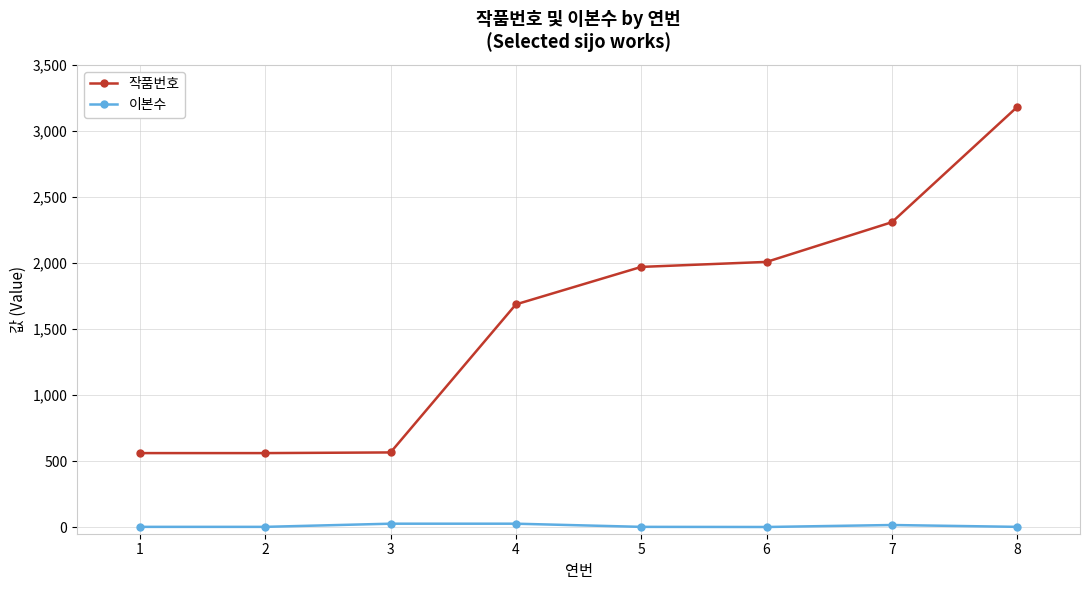

What are all the series names shown in the legend?

작품번호, 이본수